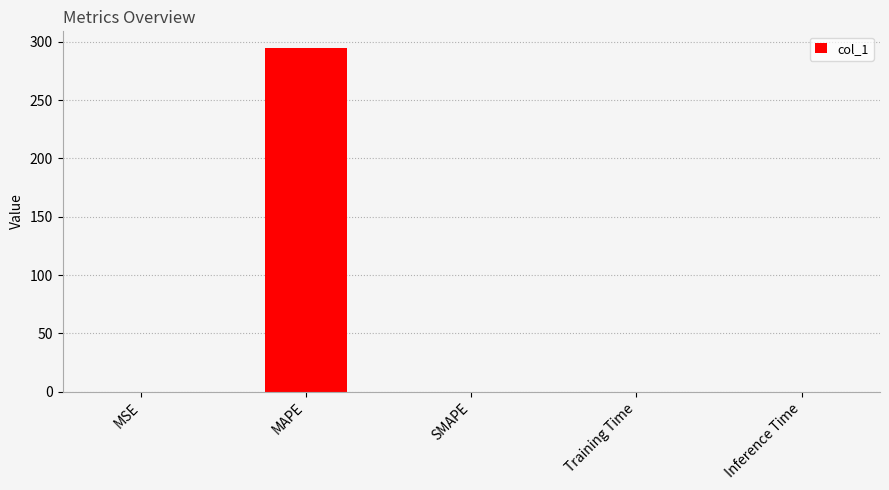

How many data points are above 0?

4